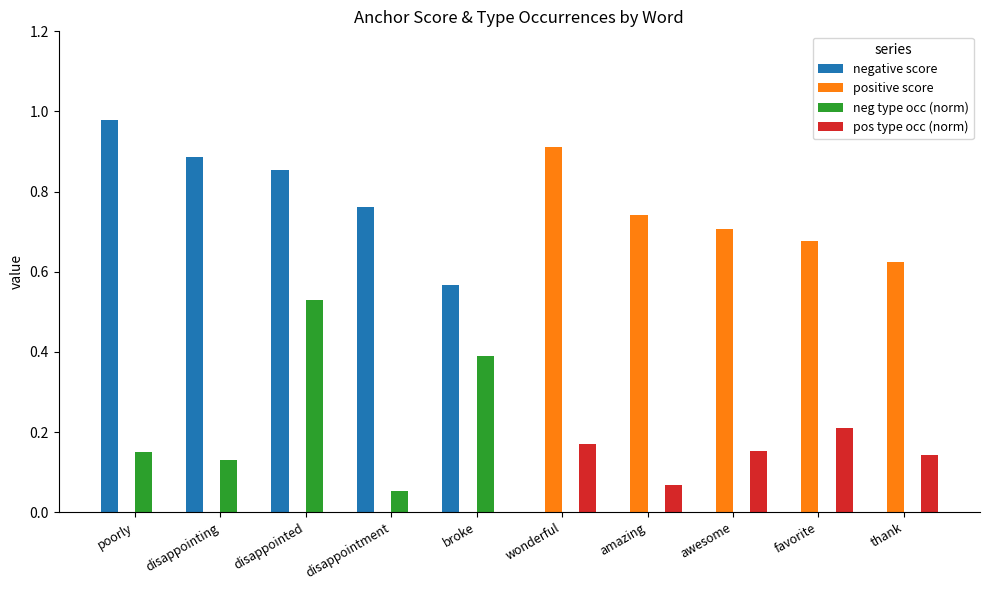

What is the sum of the pos type occ (norm) values at thank and wonderful?

0.3